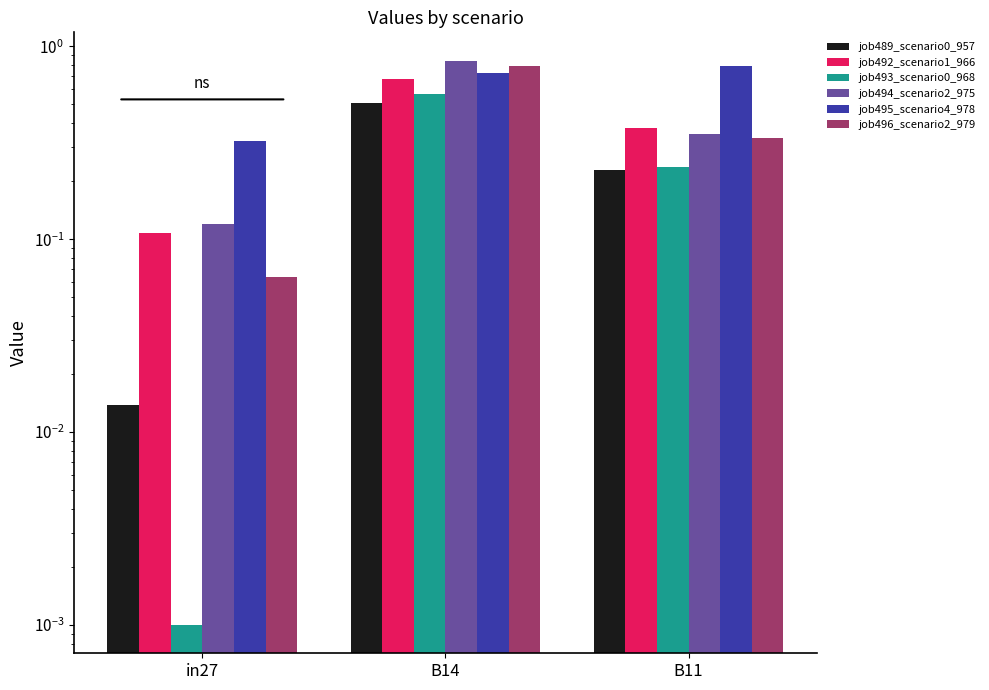

Is it true that job492_scenario1_966 equals 0.9 at B14?

False